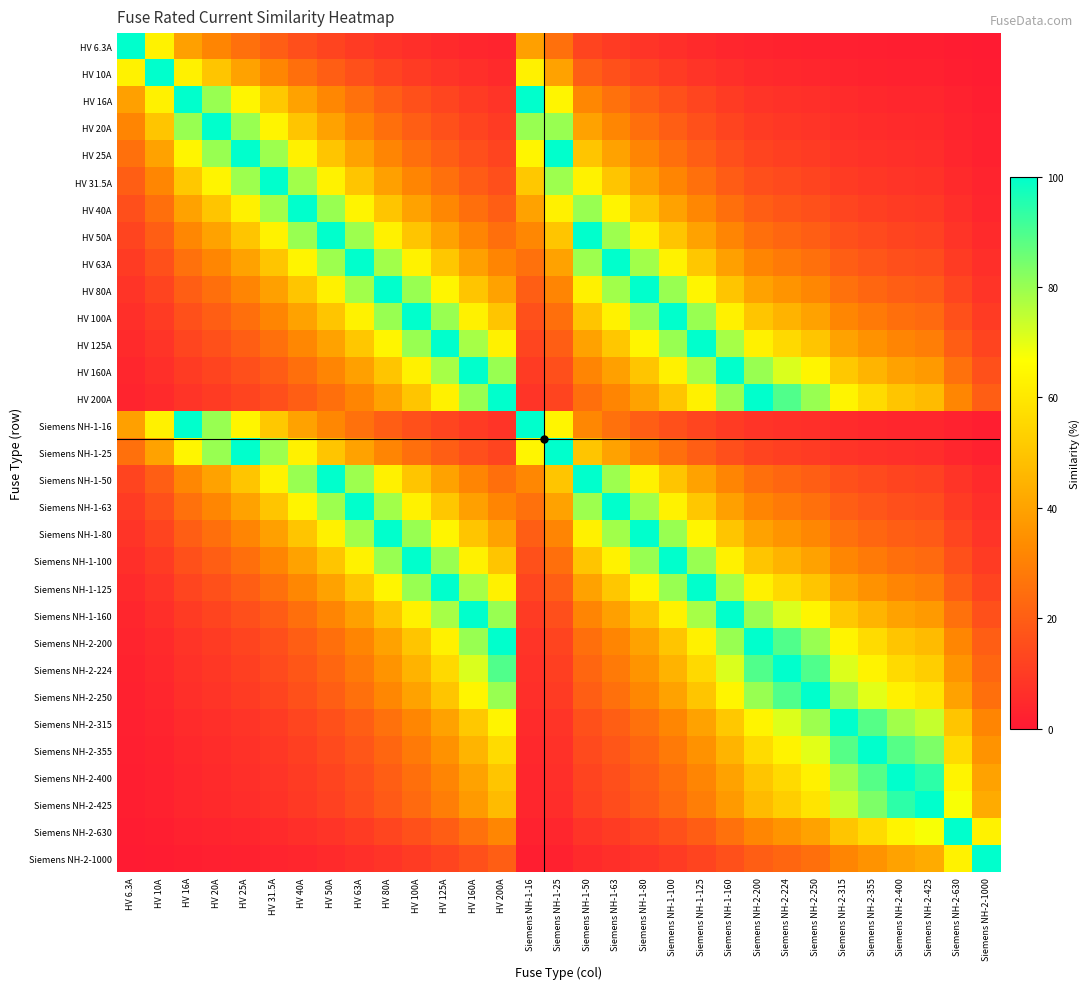

At which category is the sum across all series the highest?

HV 100A